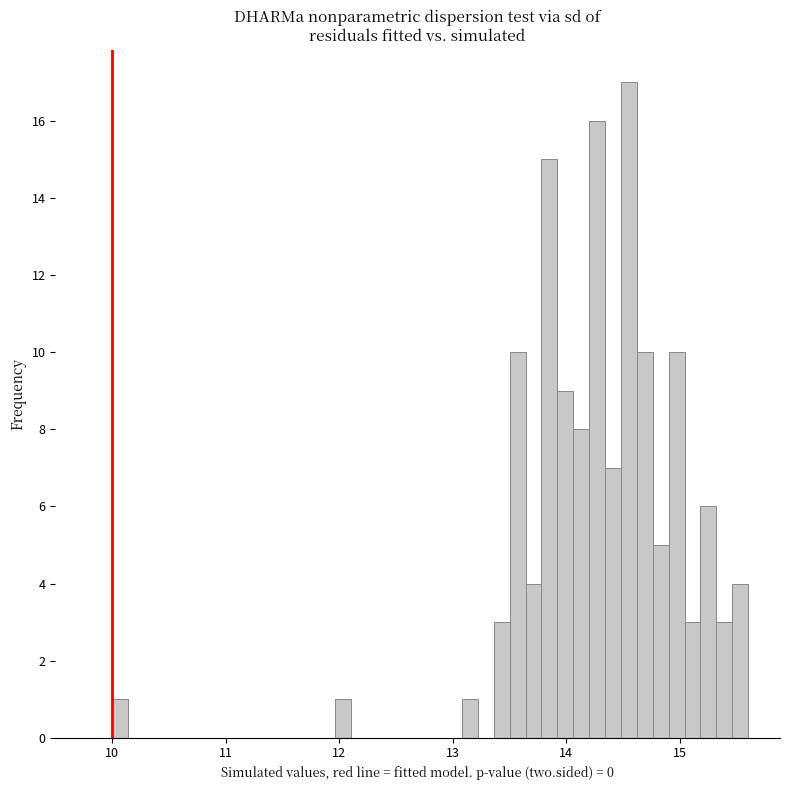

Around what value on the x-axis is the tallest bar? Give the approximate position of its centre, as read against the axis.

14.6